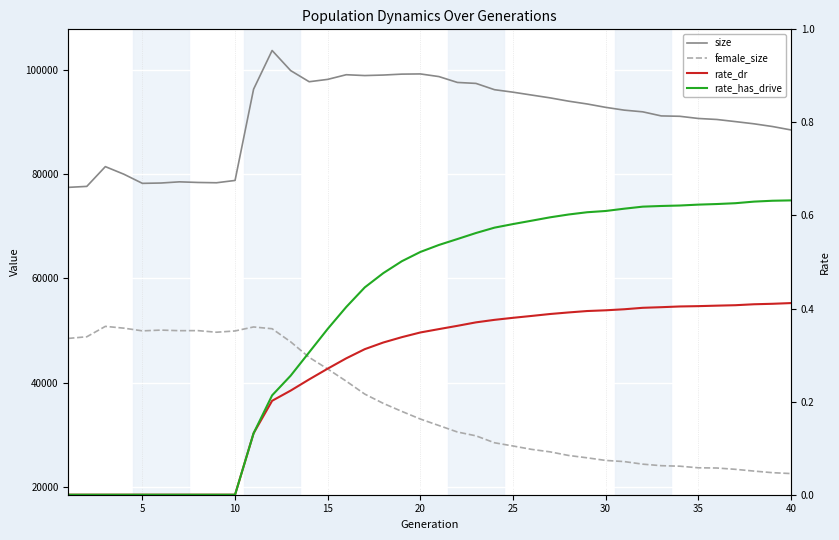

What is the minimum value for female_size?

22521.0